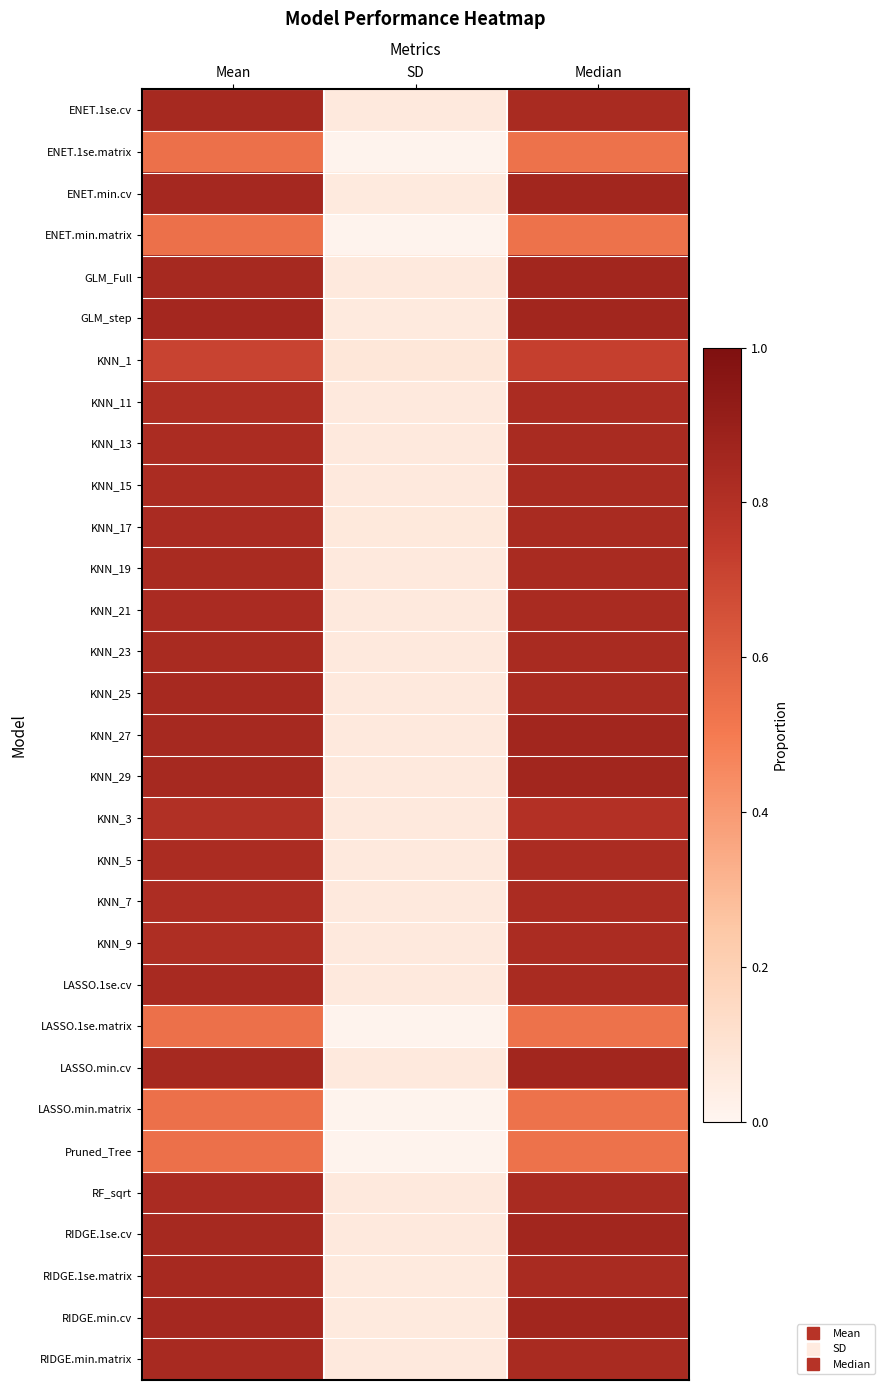

Which has a higher value, SD or Mean?

Mean